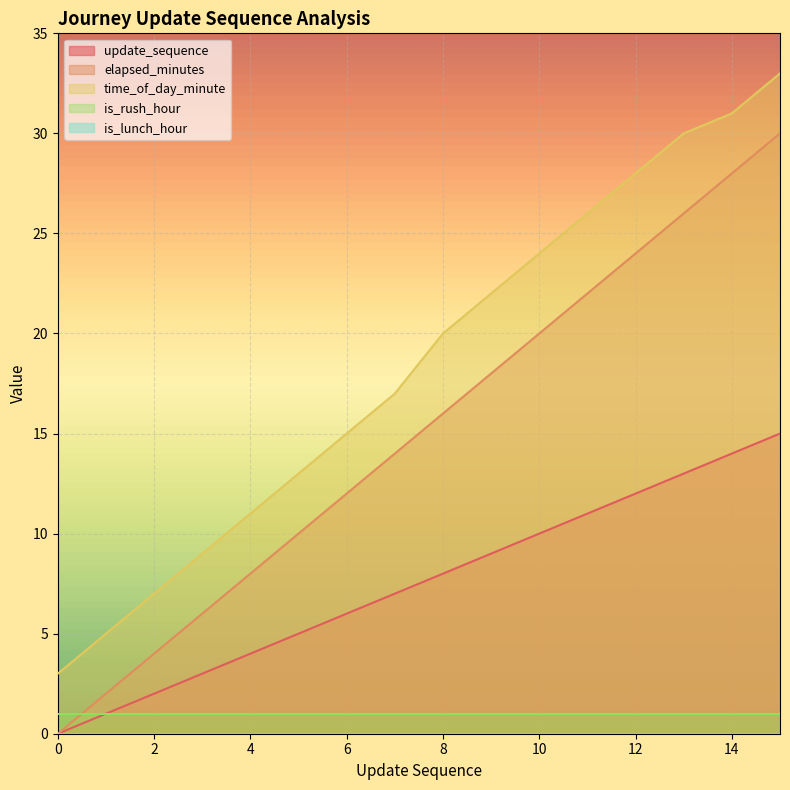

Which series has the largest total across all categories?

time_of_day_minute